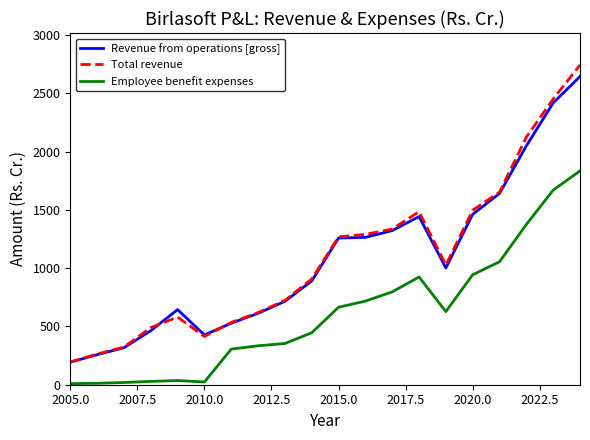

True or false: Total revenue and Employee benefit expenses cross at least once.

False